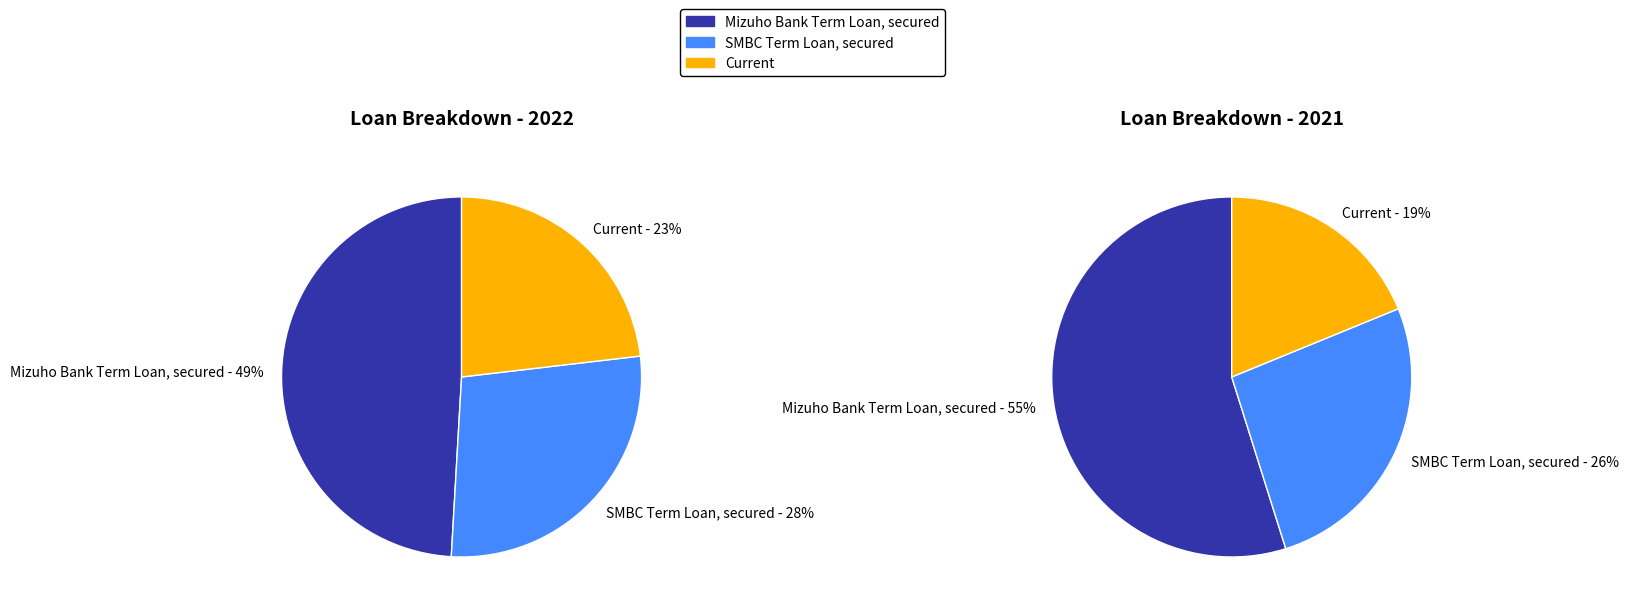

Between Mizuho Bank Term Loan, secured and SMBC Term Loan, secured, which is larger?

Mizuho Bank Term Loan, secured